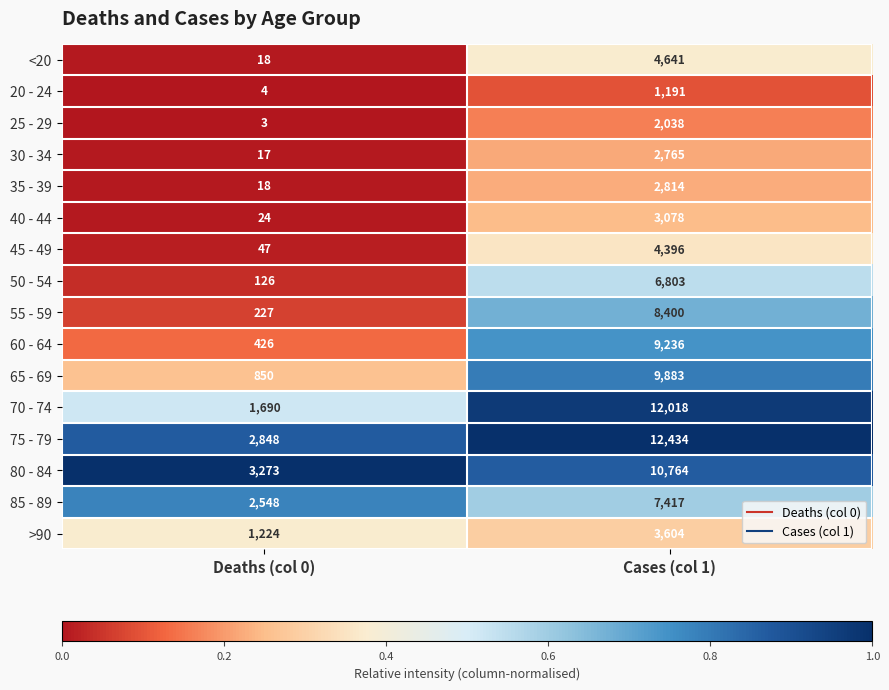

Which series has the largest total across all categories?

75 - 79